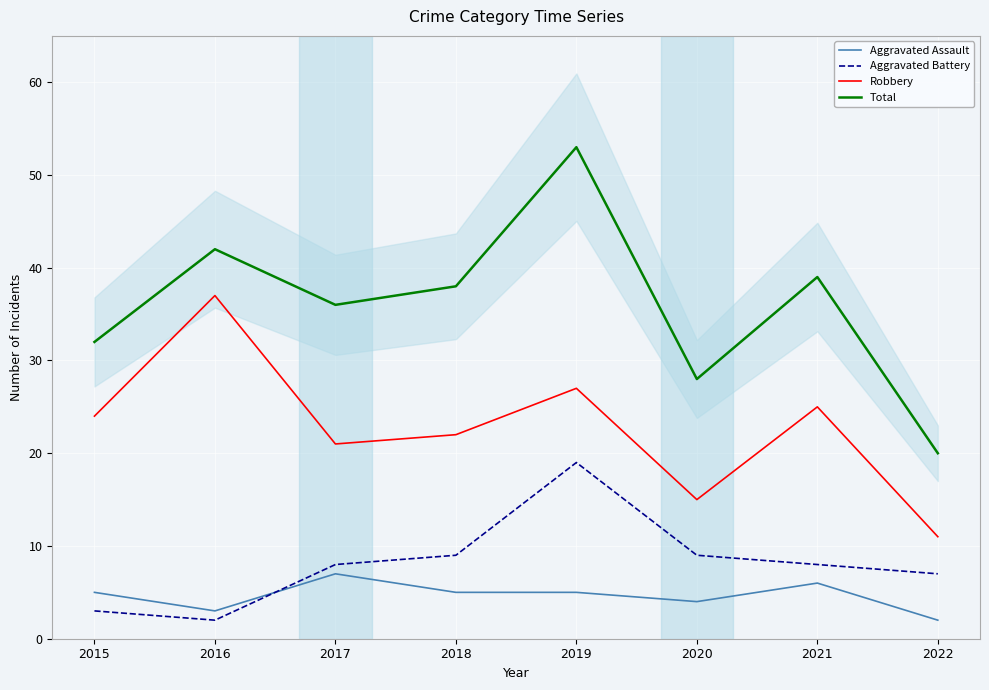

True or false: Total has a value of 39 at 2021.

True